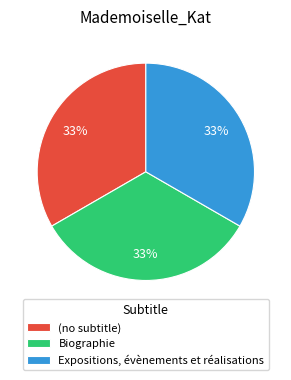

To the nearest percent, what is the average slice percentage?

33%